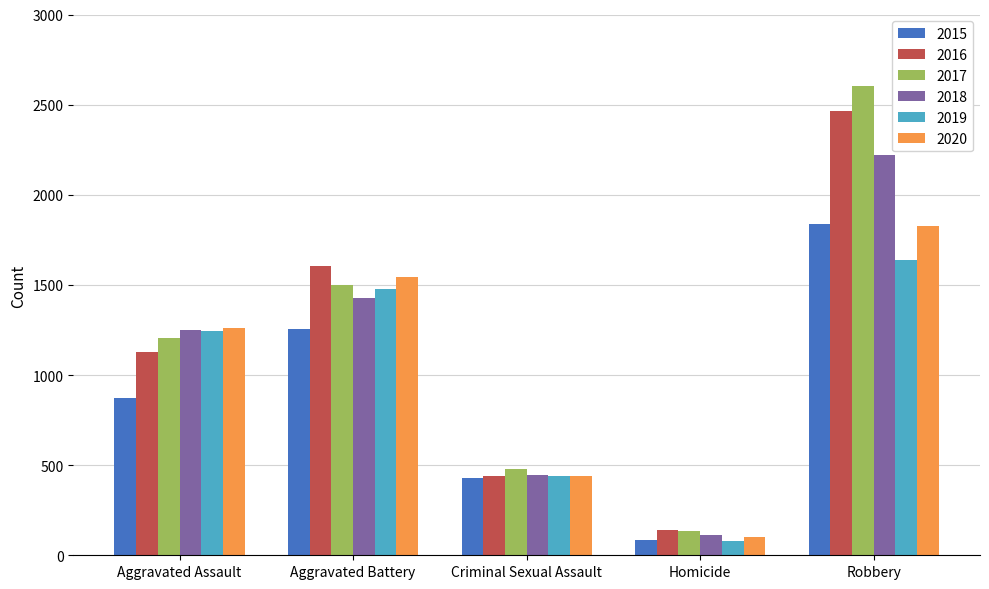

What is the label of the 5th bar from the right?

Aggravated Assault